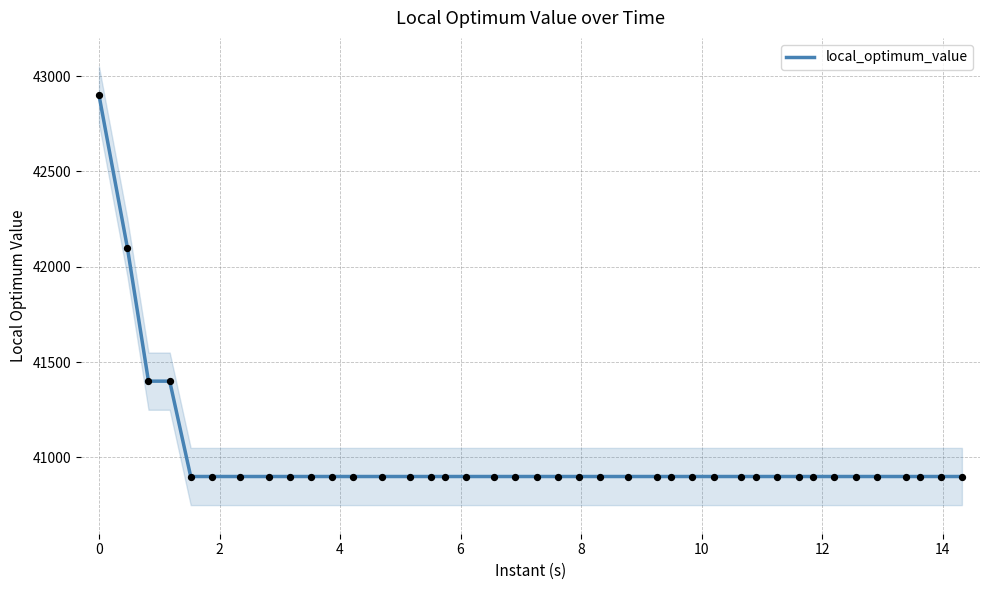

What is the highest value of the local_optimum_value series?

42900